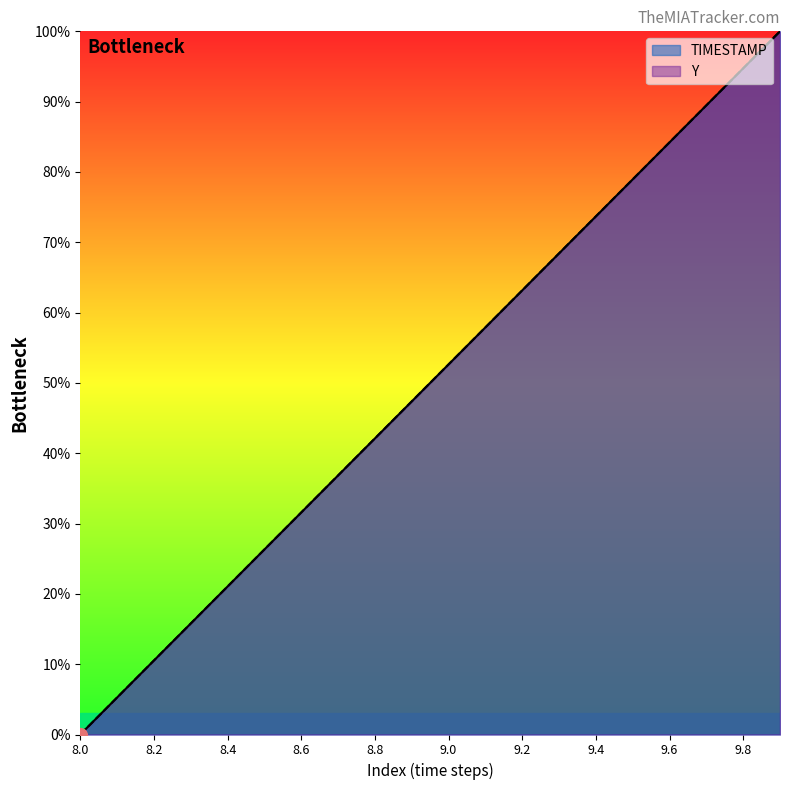

The TIMESTAMP series shows 57.9 at 9.1. True or false?

True